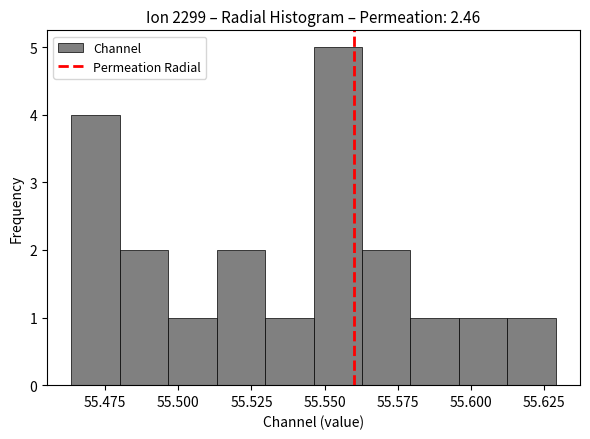

Around what value on the x-axis is the tallest bar? Give the approximate position of its centre, as read against the axis.

55.555